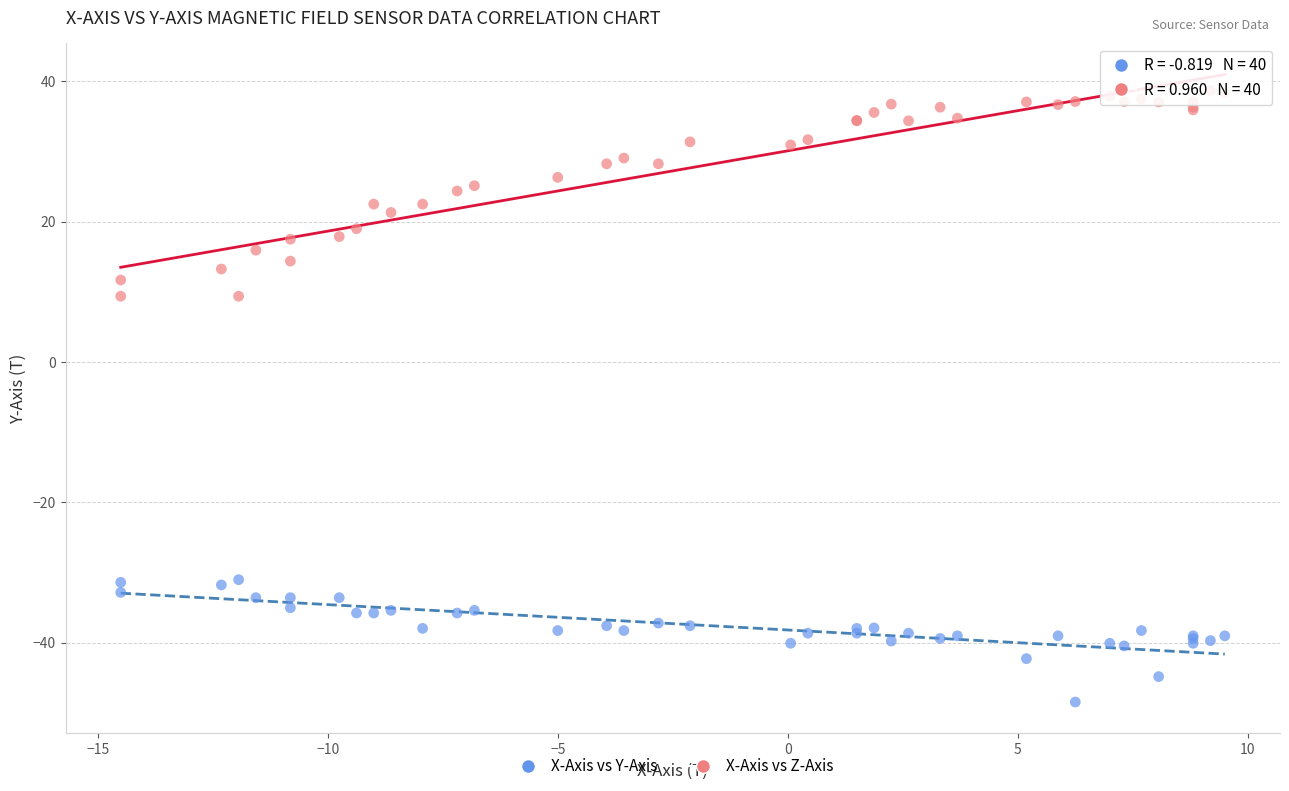

What is the X range (max minus min) for the scatter plot?

24.0